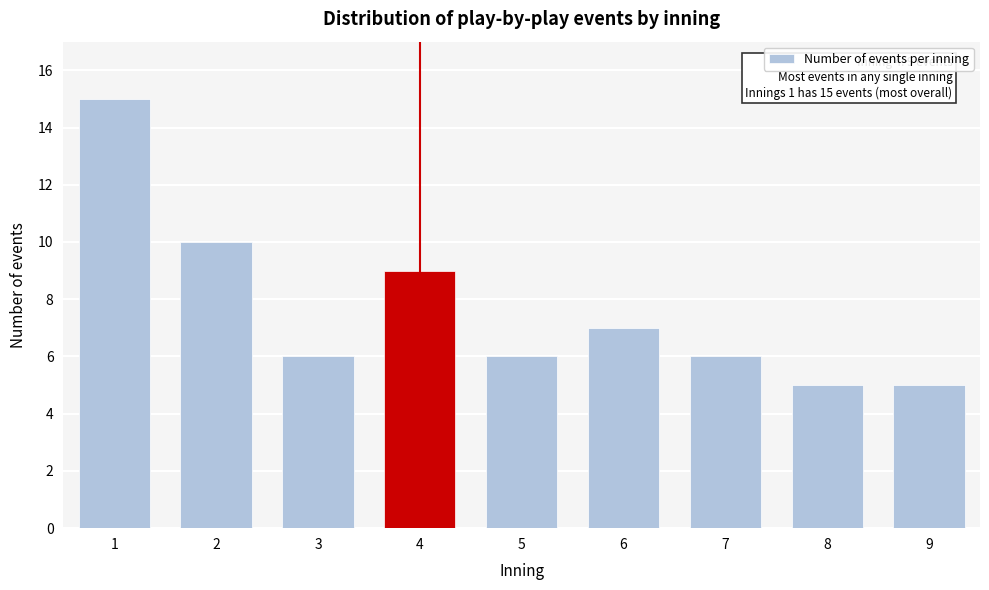

Reading left to right, extract all data points from this chart.

15	10	6	9	6	7	6	5	5